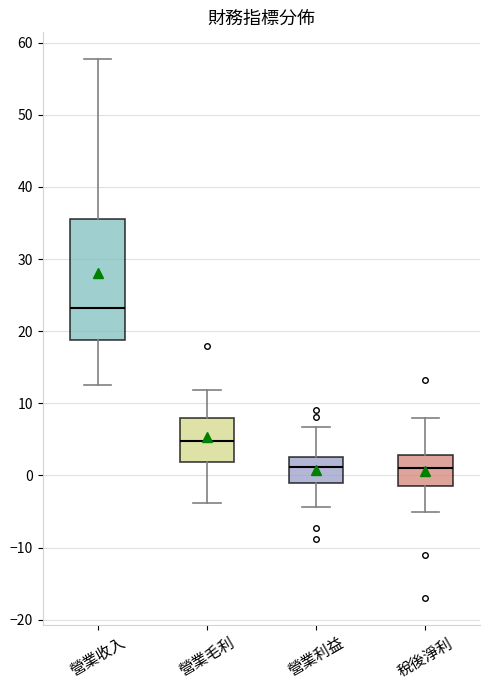

Where is the upper edge of the box for 營業收入 on the y-axis? The values are not printed on the chart, so give them approximately, as read against the axis.

36